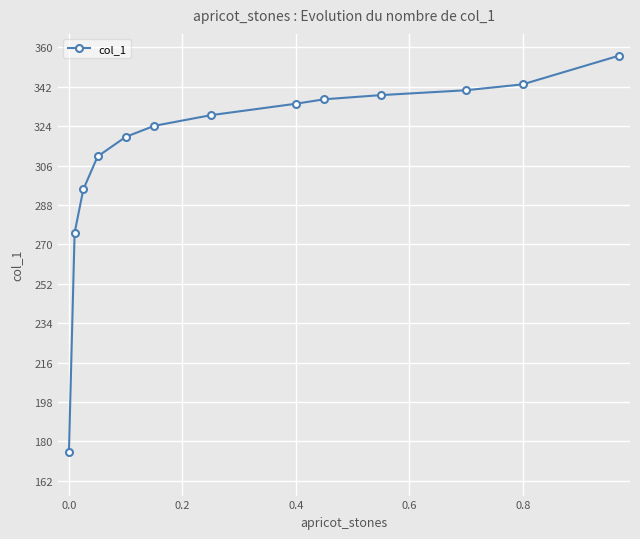

What is the maximum value shown in the chart?

356.2